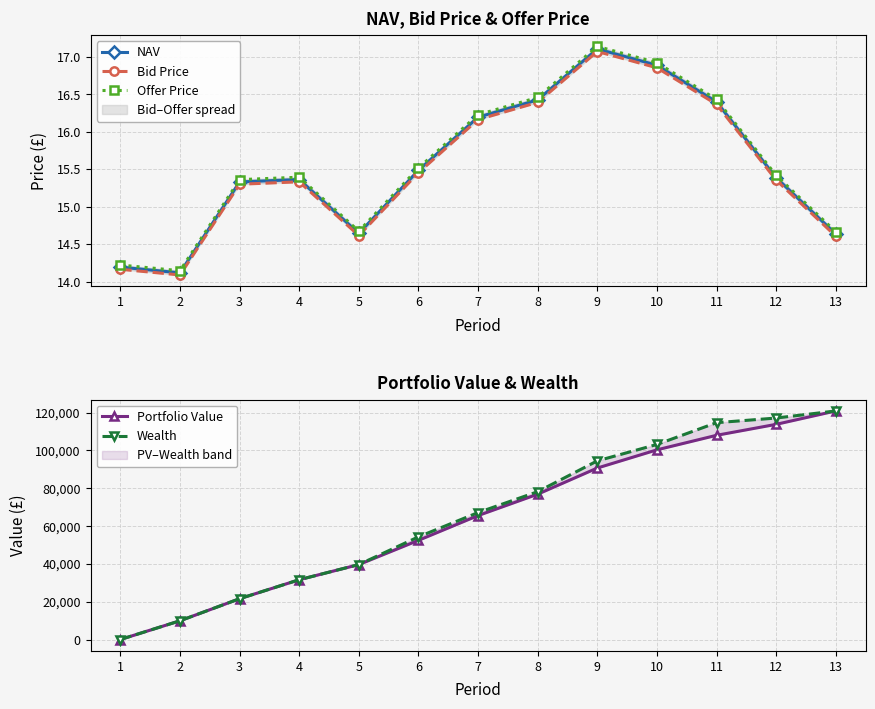

True or false: Bid Price and Offer Price intersect in this chart.

False